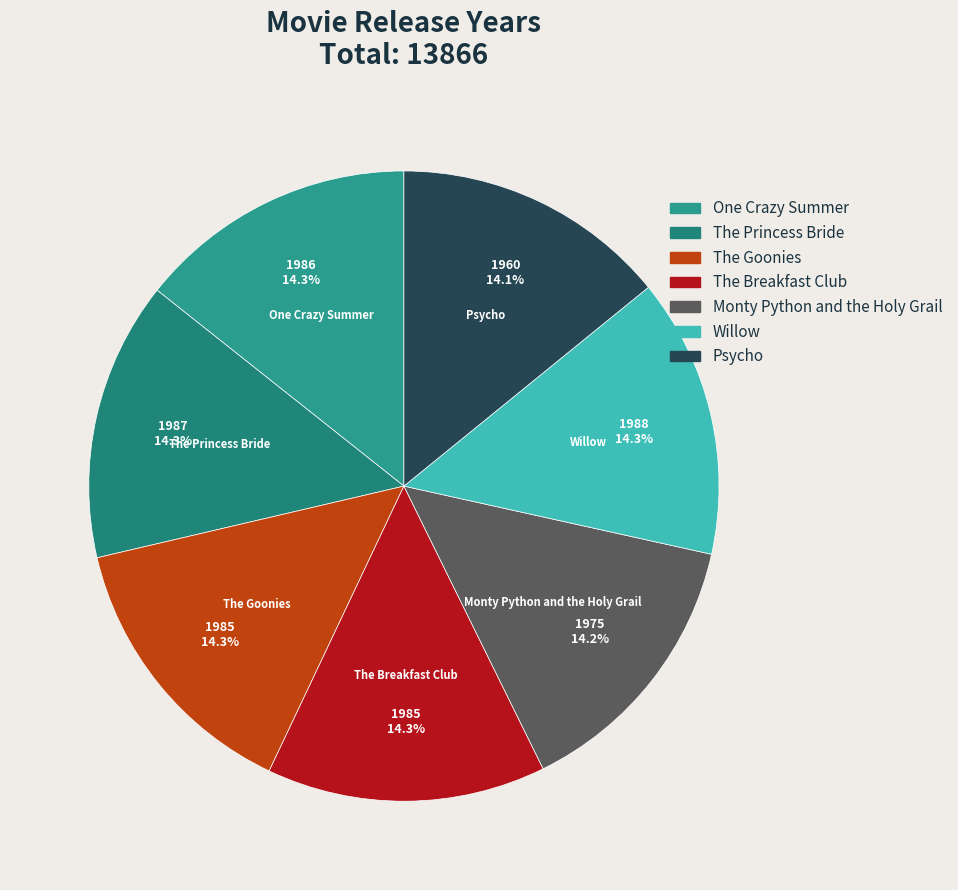

What is the ratio of the value at The Breakfast Club to the value at Monty Python and the Holy Grail?

1.0